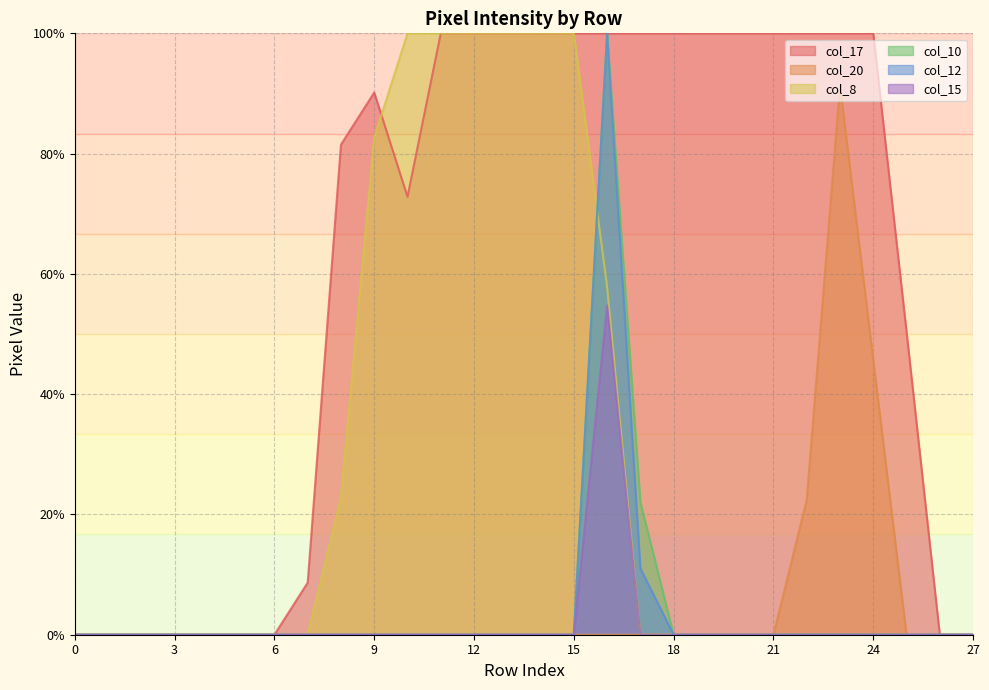

True or false: col_15 has more than 1 points higher than both neighbors.

False